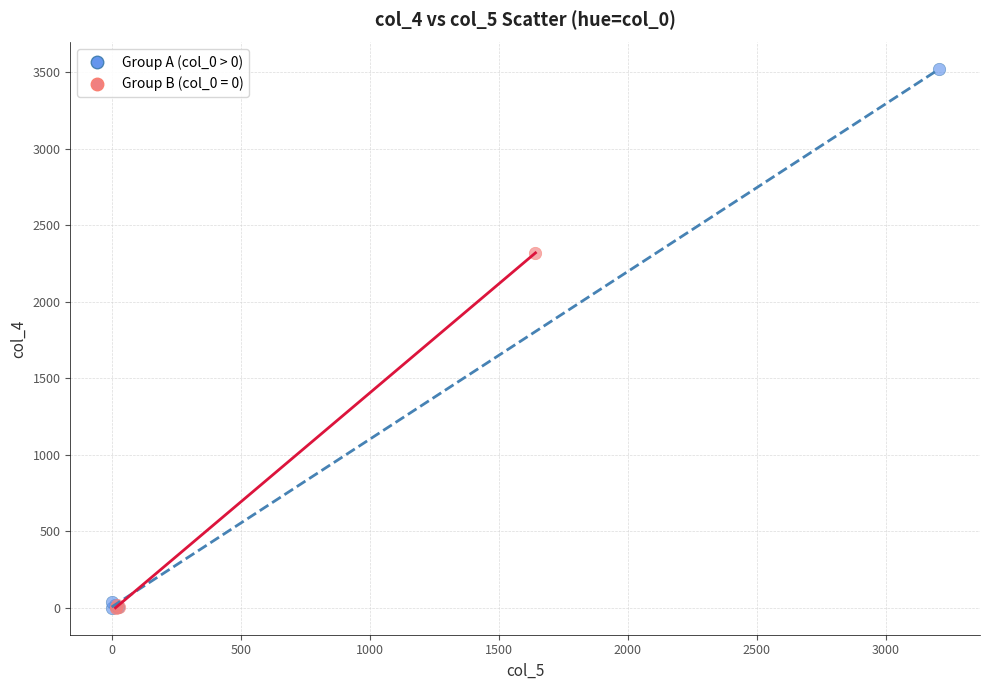

Which series contains the highest Y value?

Group A (col_0 > 0)